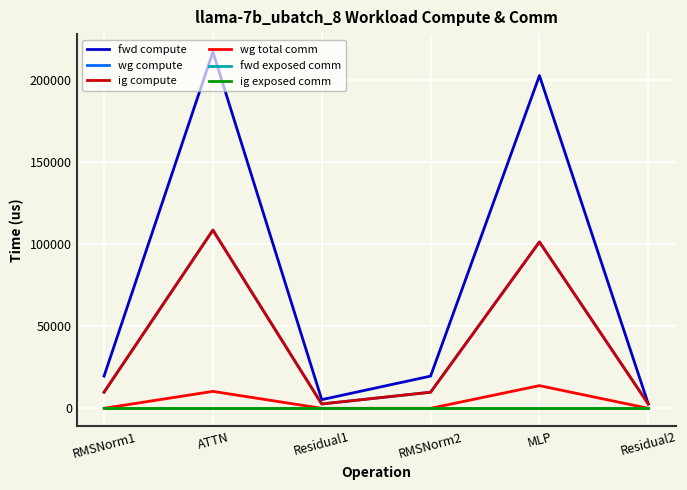

Does the chart display data point markers on the line(s)?

No